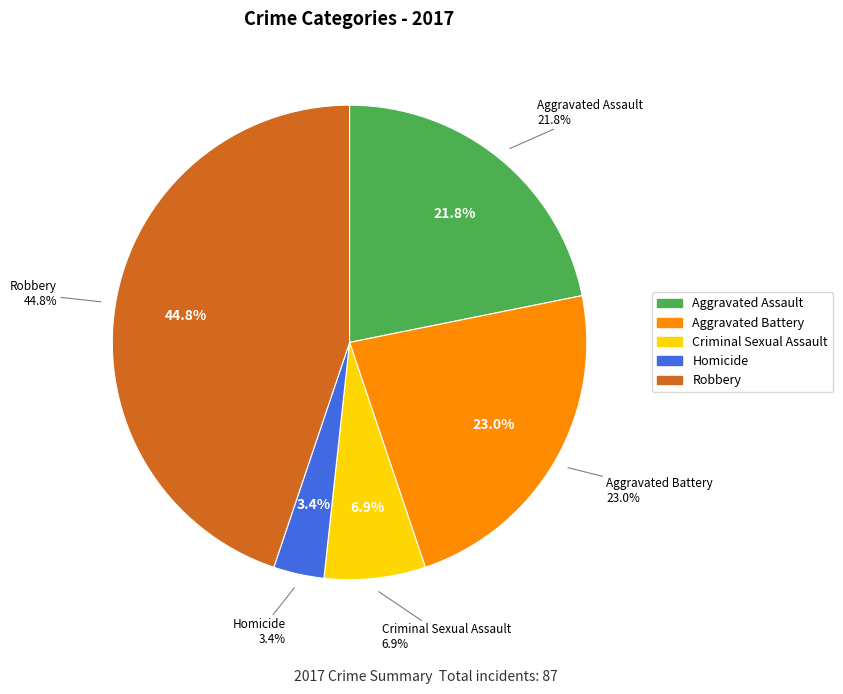

Which slice is the largest?

Robbery